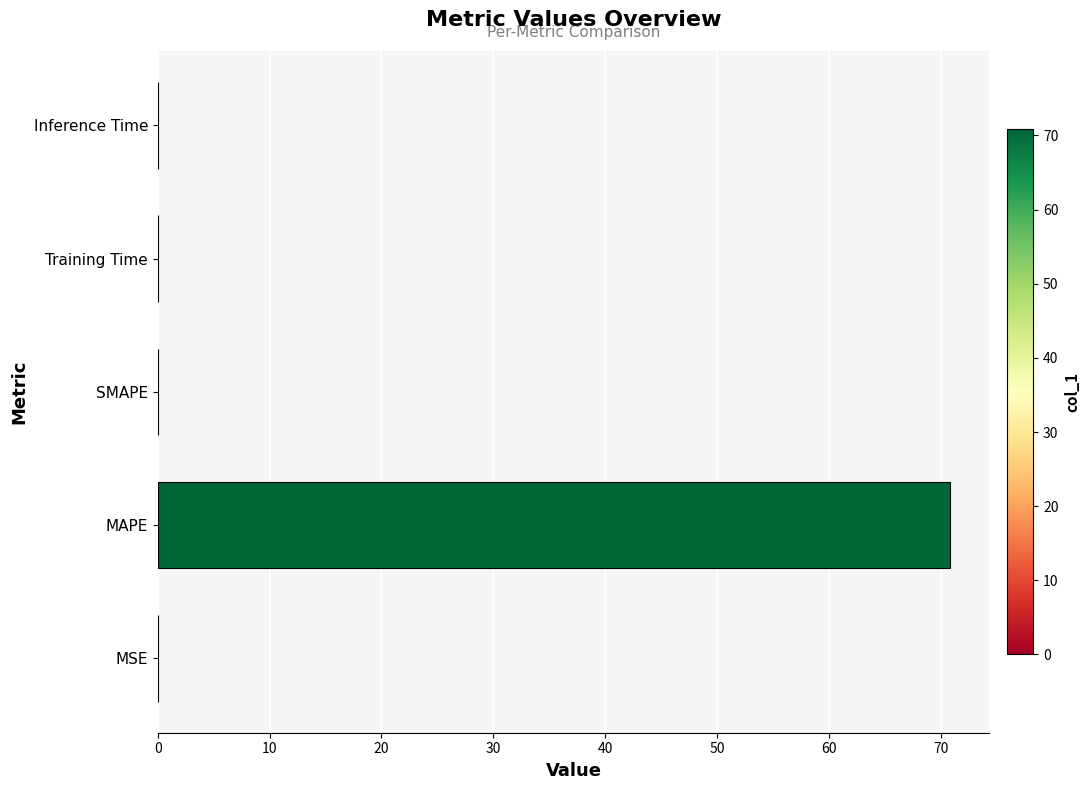

What is the average value?

14.2